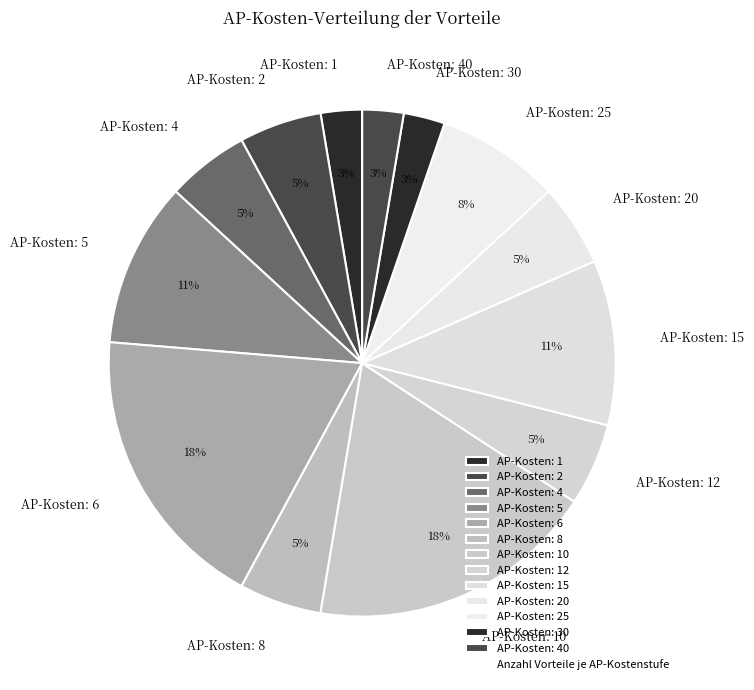

To the nearest percent, what portion does AP-Kosten: 20 represent?

5%